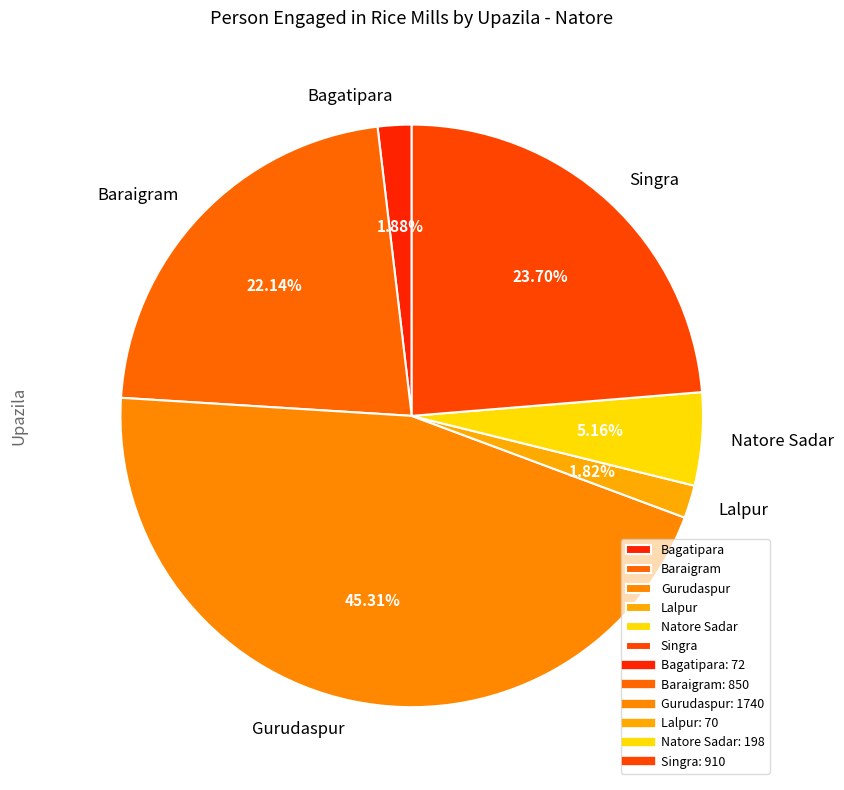

Which category has the biggest portion of the pie?

Gurudaspur